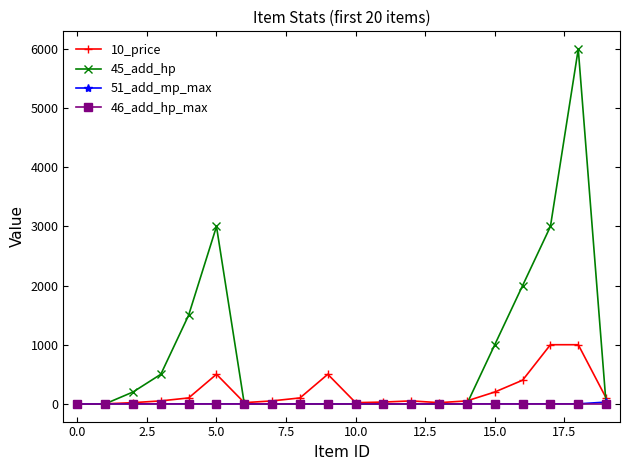

What is the greatest value displayed?

6000